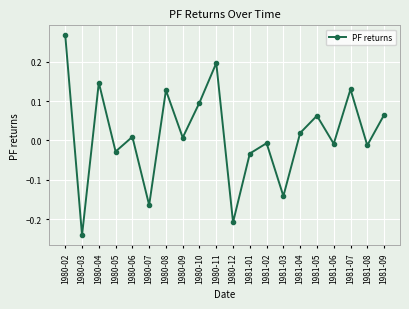

How many data points are above 0?

11